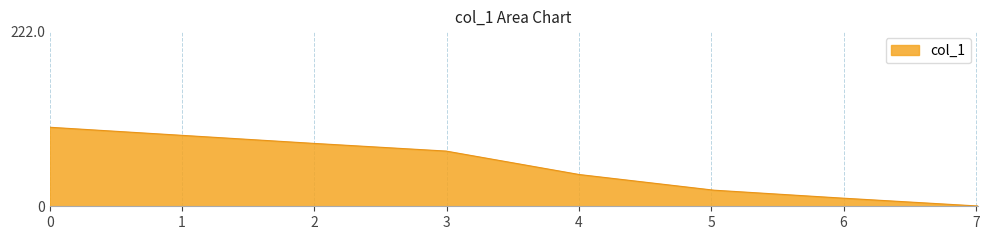

What is the difference between the maximum and minimum values?

99.9